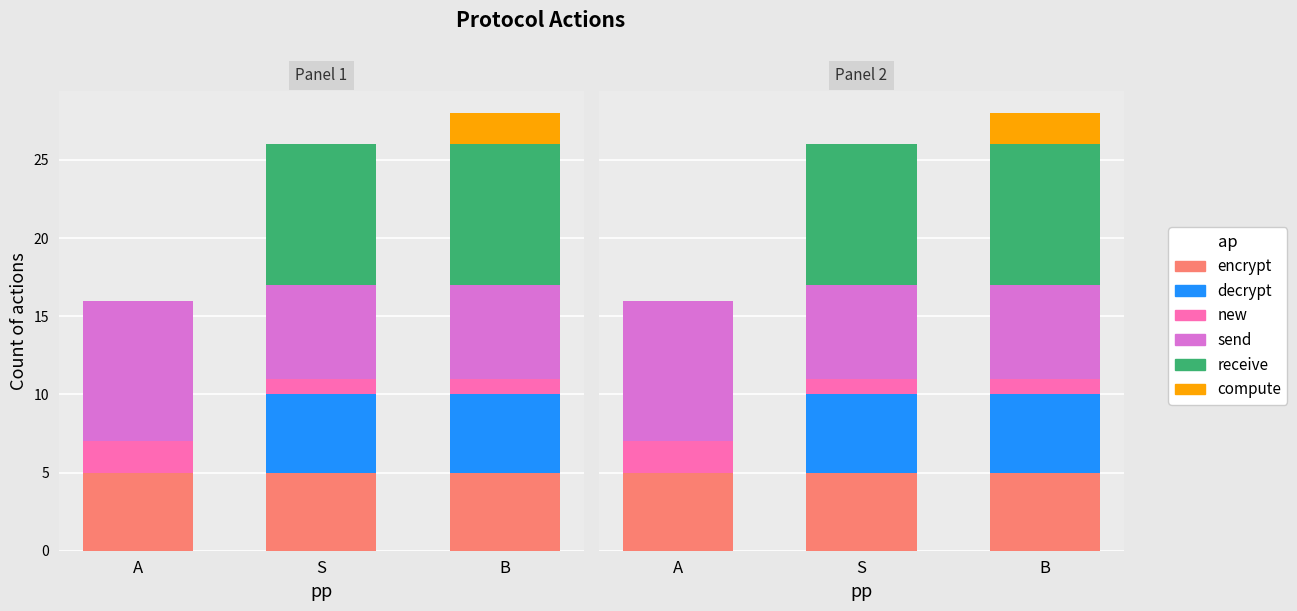

What is the label of the 3rd bar from the left?

B